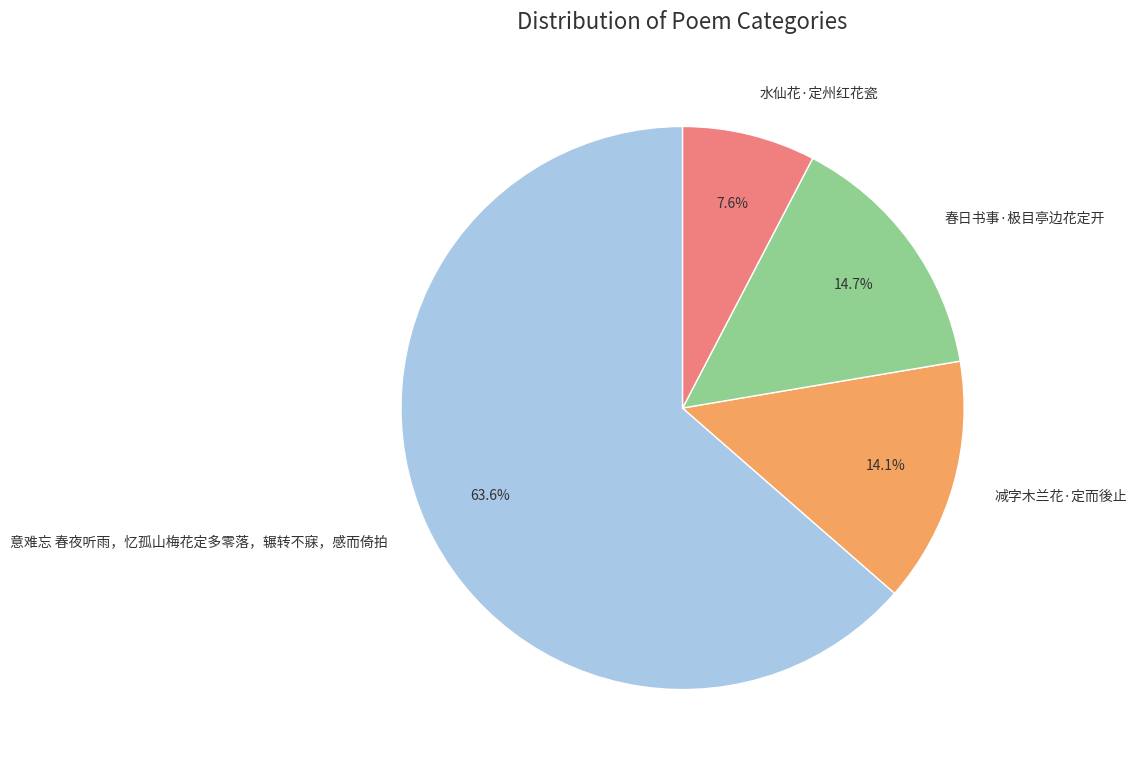

The 减字木兰花·定而後止 slice represents 28% of the pie. True or false?

False